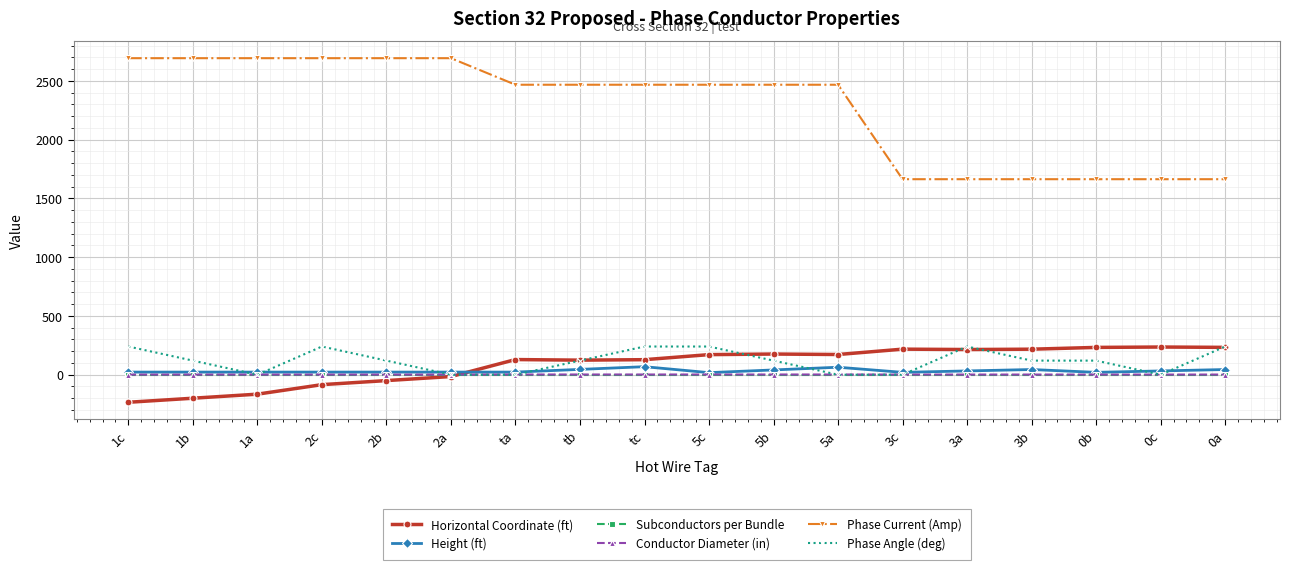

What is the value of the Phase Angle (deg) point at the 11th from the left?

120.0